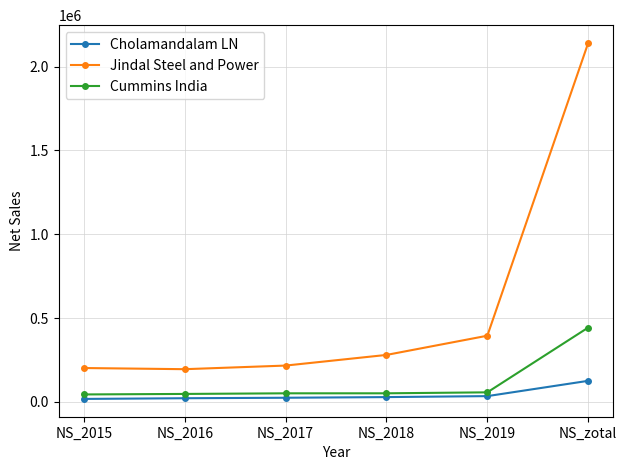

How many lines are shown in the chart?

3